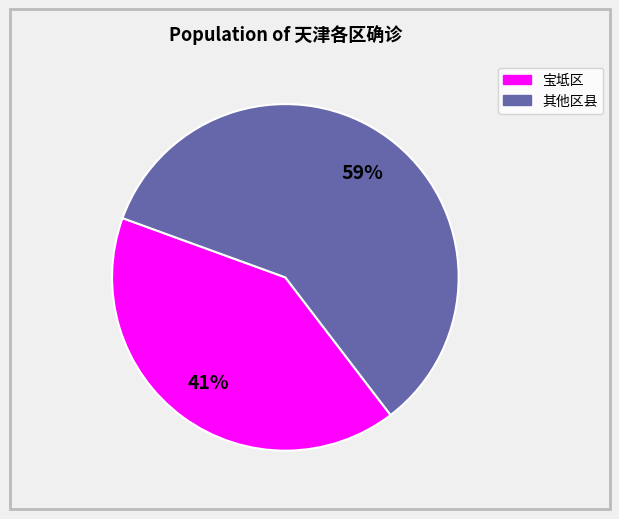

To the nearest percent, what is the difference between the largest and smallest slice percentages?

18%